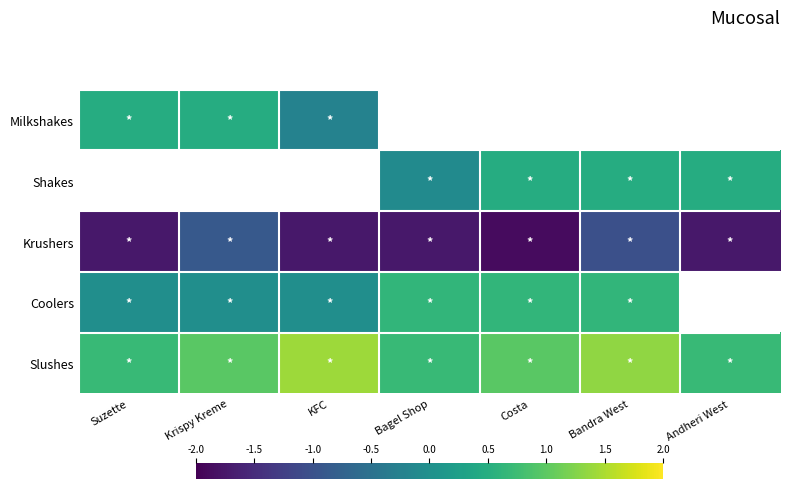

Which category has the highest value in the Milkshakes series?

Suzette